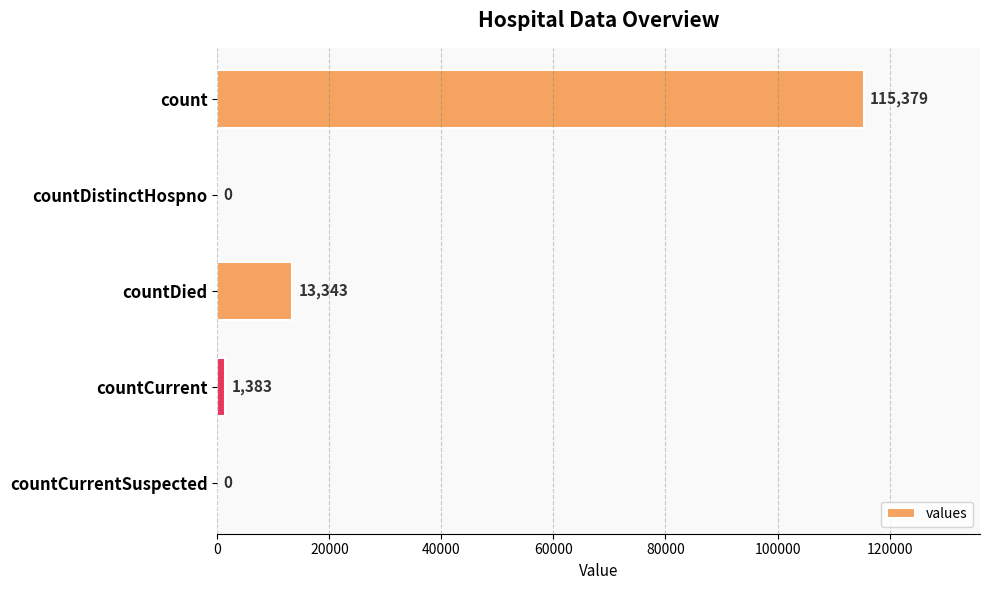

The chart shows a value of -76618 at countDistinctHospno. True or false?

False